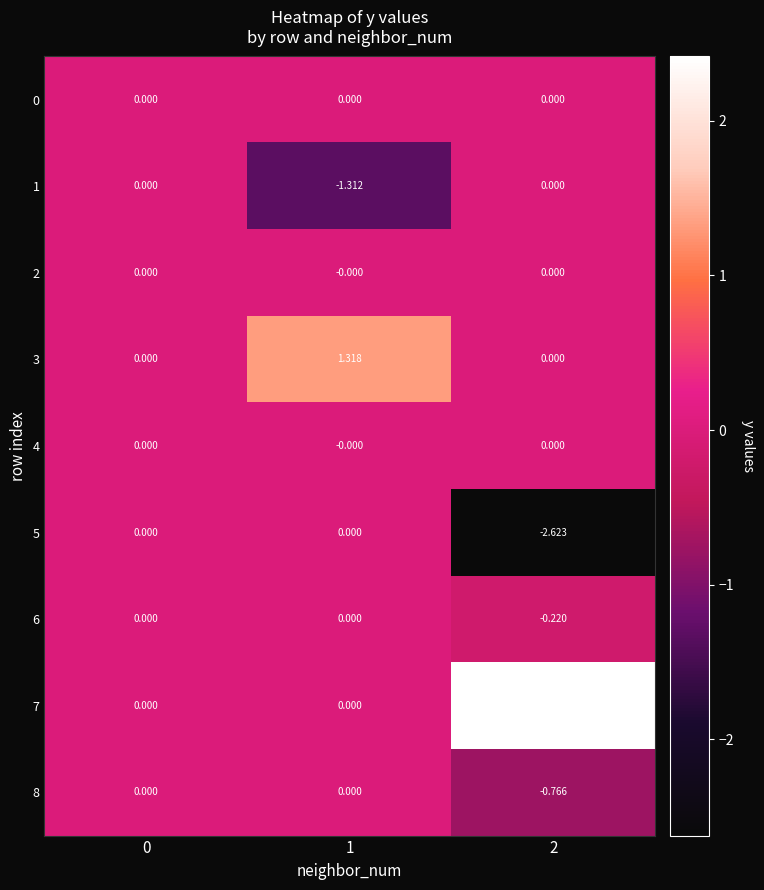

Is the value of 3 at 1 greater than the value of 4 at 0?

Yes